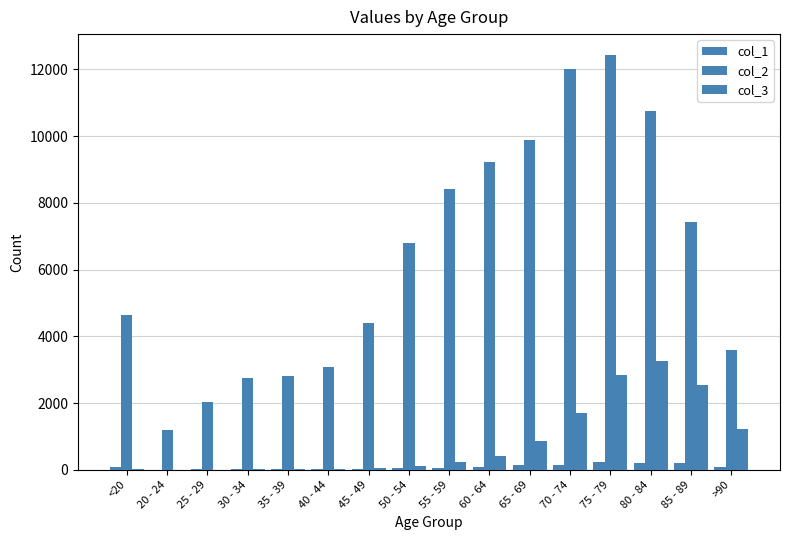

What position from the right is 55 - 59?

8